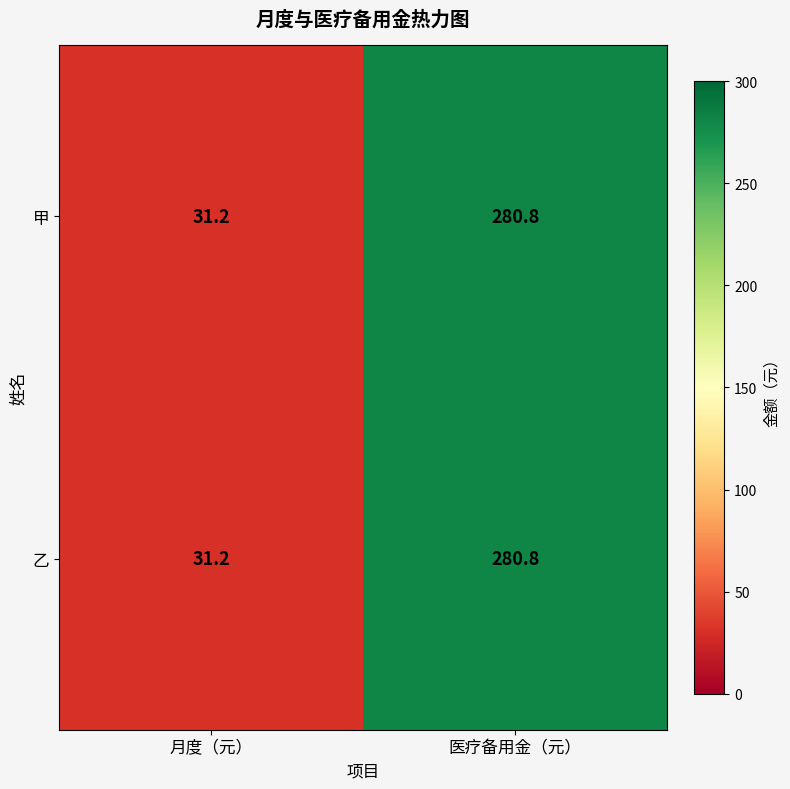

What is the difference between the 甲 values at 医疗备用金（元） and 月度（元）?

249.6